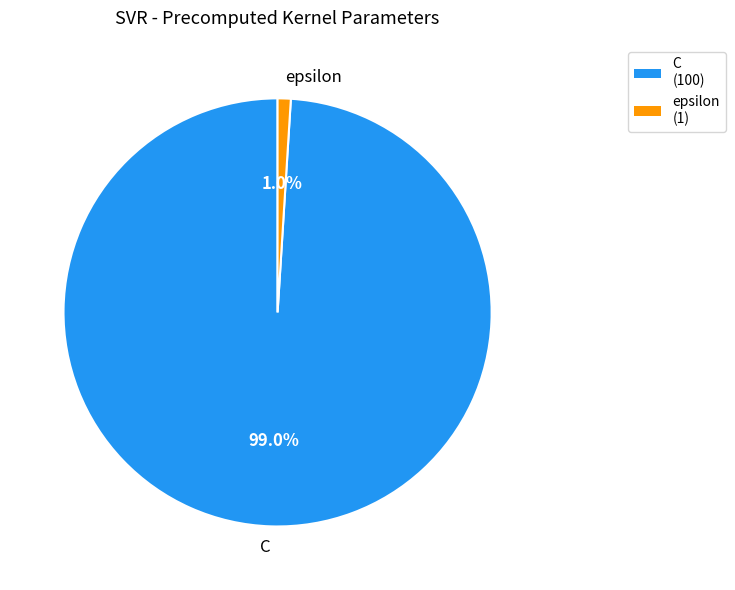

To the nearest percent, what portion does C represent?

99%